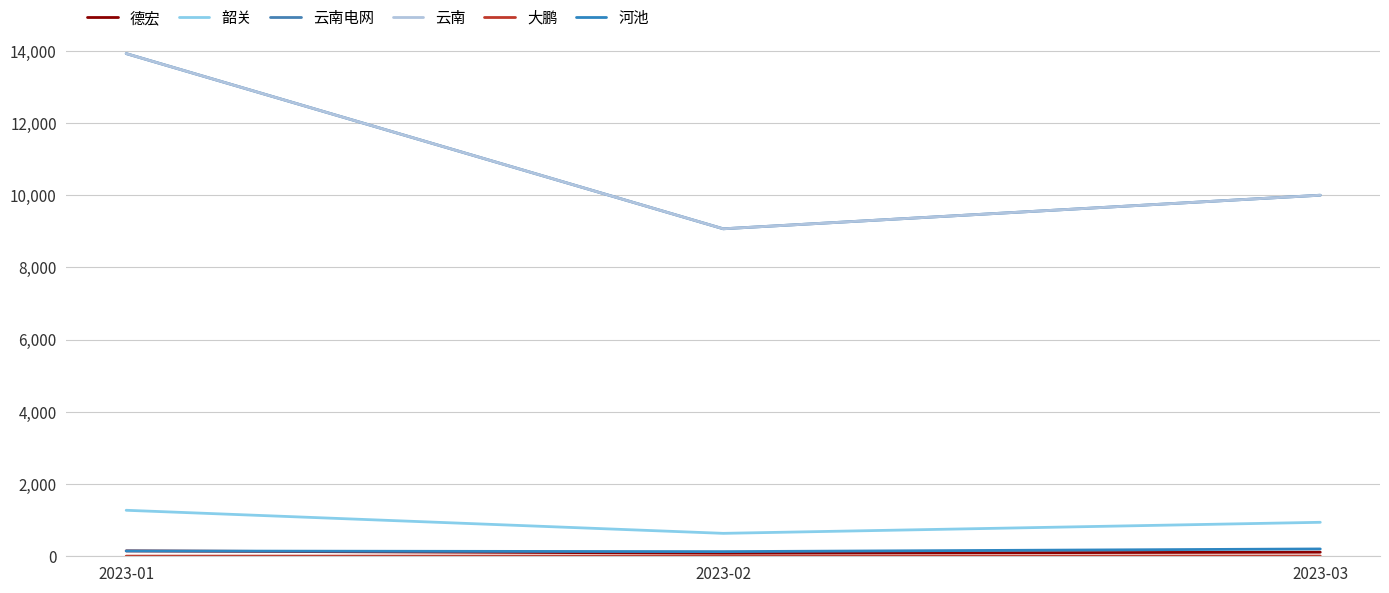

Is this an area chart (filled region under the line)?

No